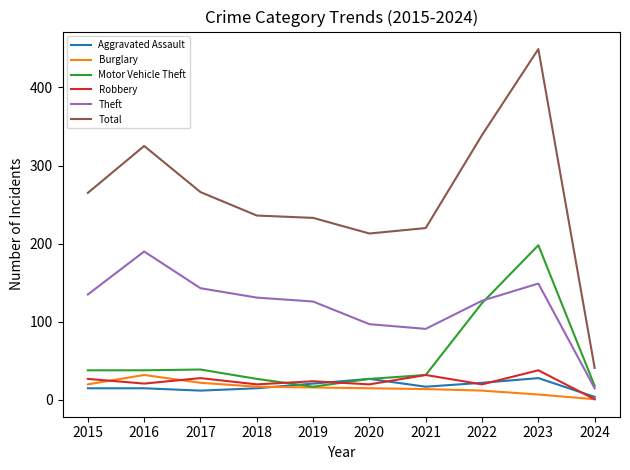

True or false: Theft and Robbery cross at least once.

False